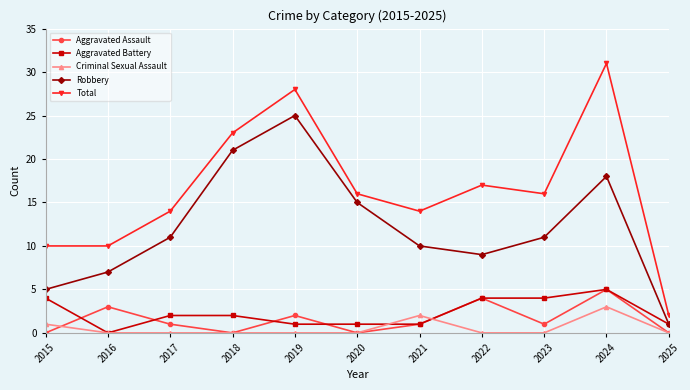

The Criminal Sexual Assault series shows 0 at 2019. True or false?

True